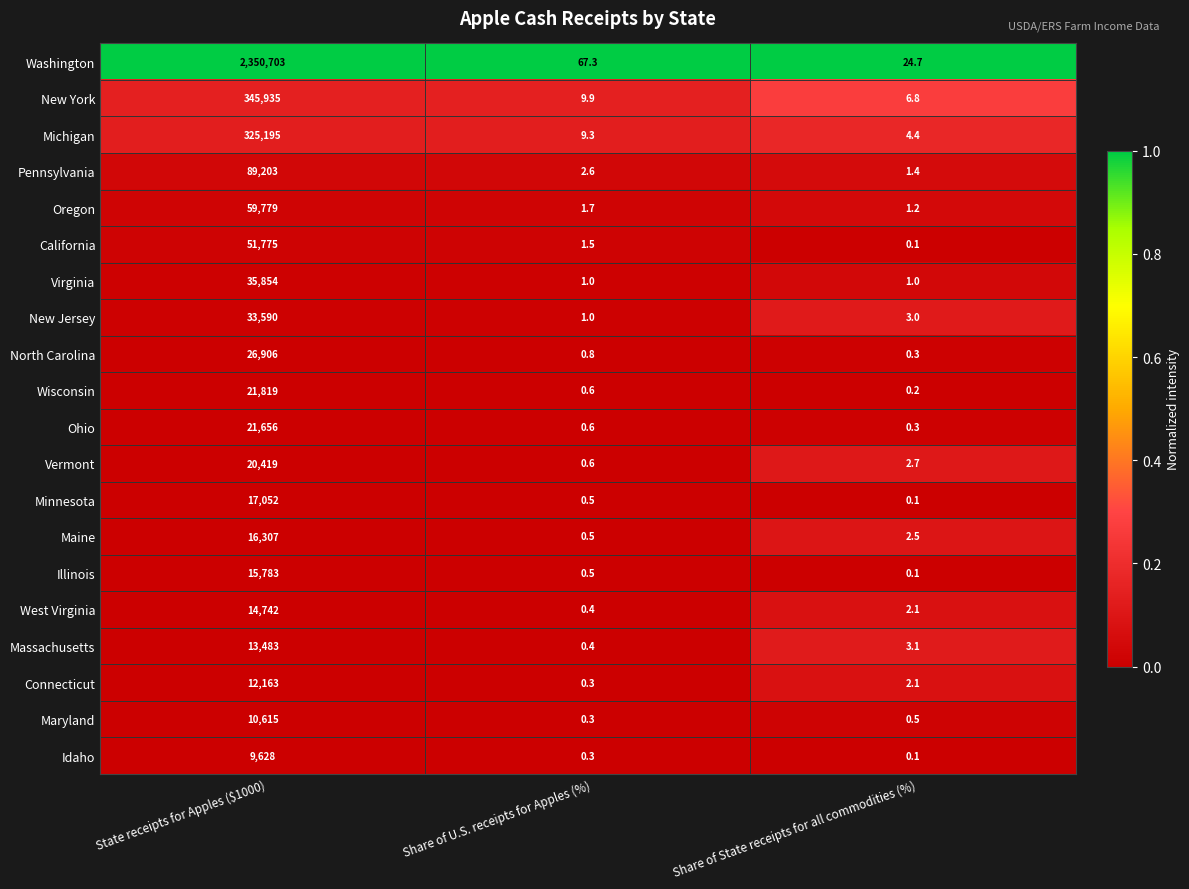

What is the approximate value of Oregon at Share of State receipts for all commodities (%)?

1.2